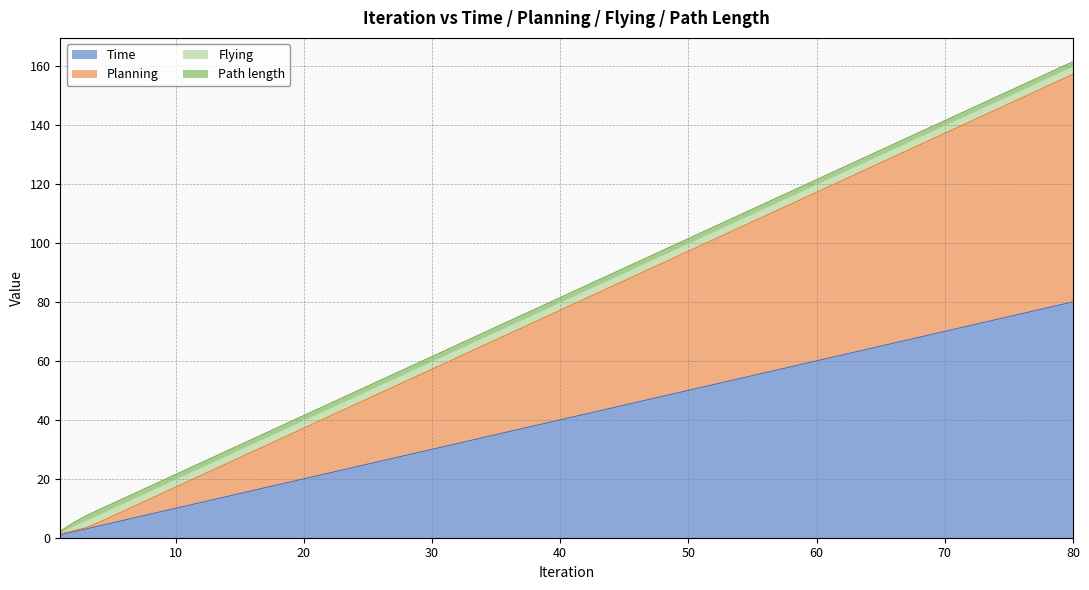

True or false: Time and Planning cross at least once.

False